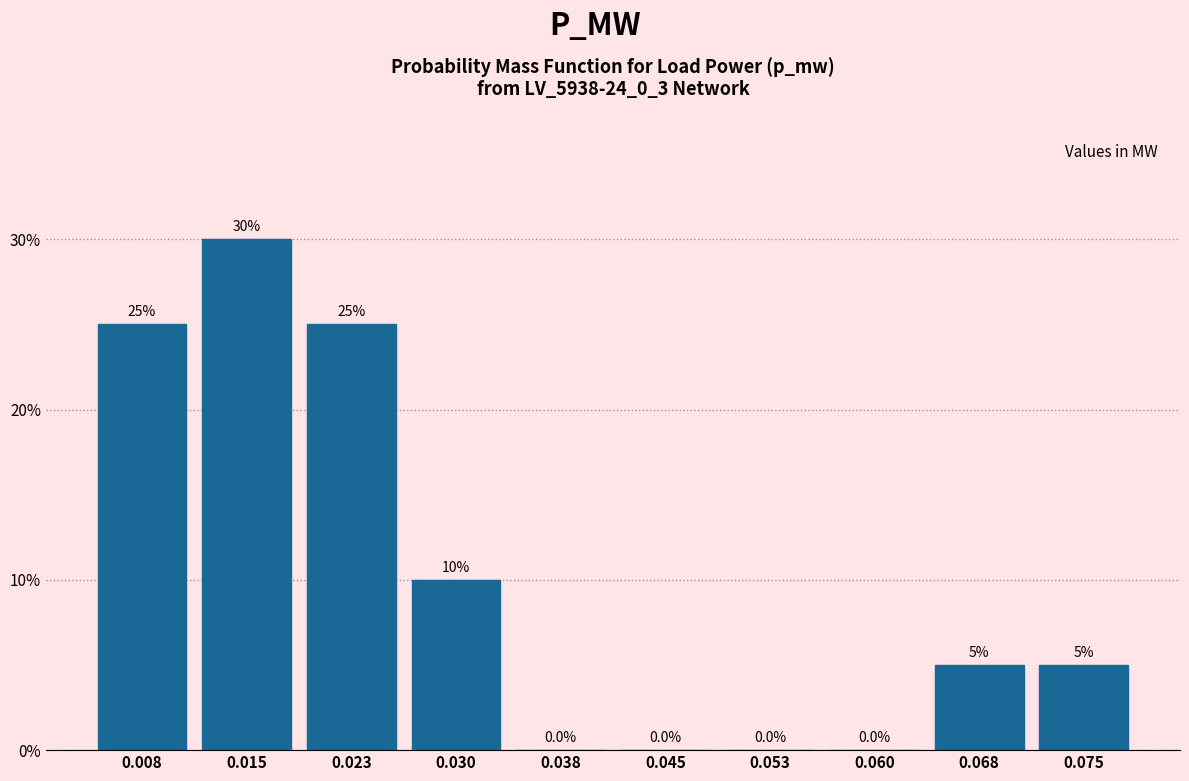

Reading left to right, list every bar in this chart as the range it spans on the x-axis followed by its height. The bar edges are not printed on the chart, so give them approximately, as read against the axis.

0.004 to 0.012: 25.0
0.012 to 0.019: 30.0
0.019 to 0.027: 25.0
0.027 to 0.034: 10.0
0.034 to 0.042: 0.0
0.042 to 0.049: 0.0
0.049 to 0.057: 0.0
0.057 to 0.064: 0.0
0.064 to 0.072: 5.0
0.072 to 0.079: 5.0